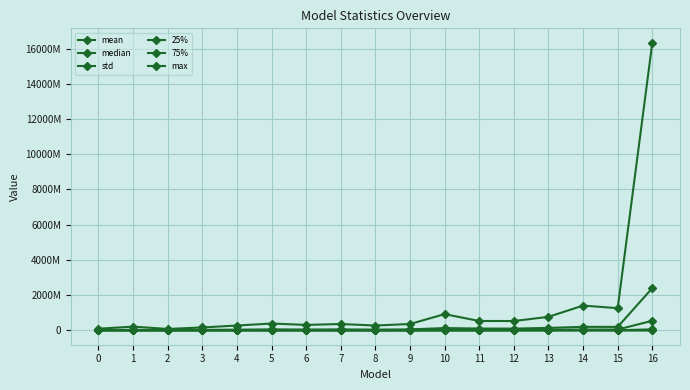

What is the value of the mean point at the 16th from the left?

47455758.9